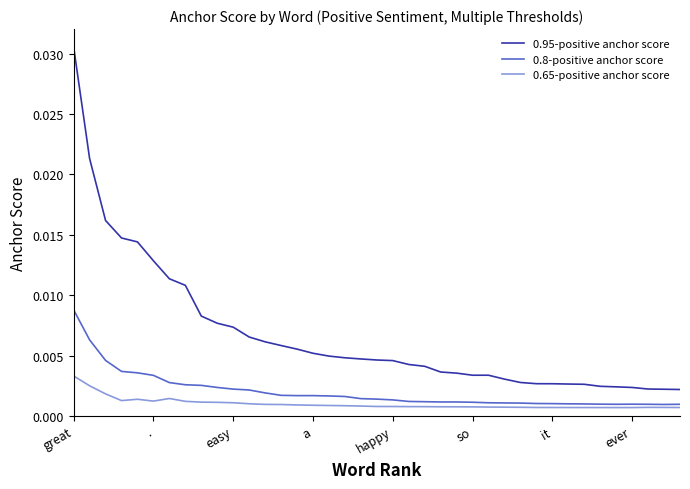

True or false: 0.8-positive anchor score and 0.95-positive anchor score cross at least once.

False